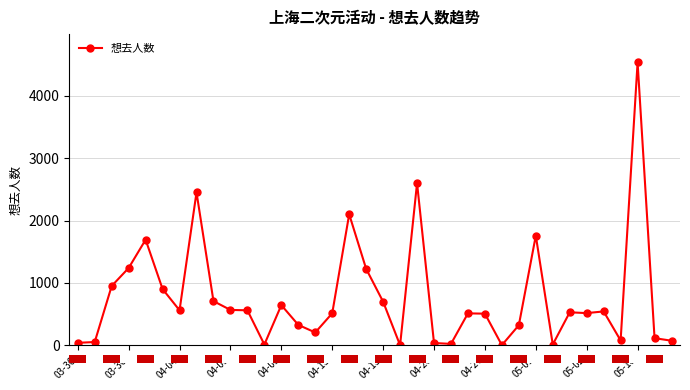

How many values are below 529?

18